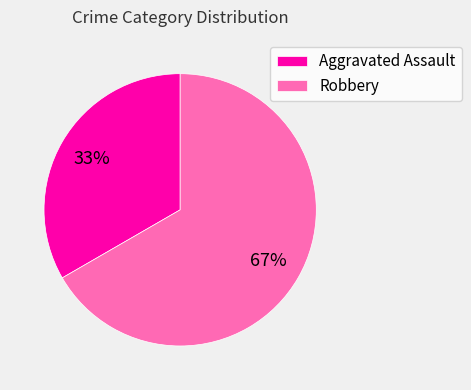

Approximately how many times larger is the value at Aggravated Assault compared to Robbery?

0.5